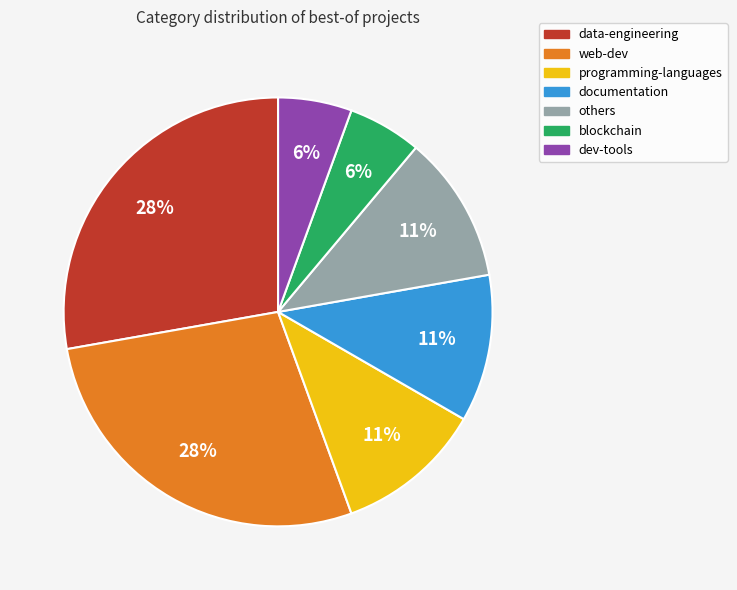

To the nearest percent, what is the average slice percentage?

14%